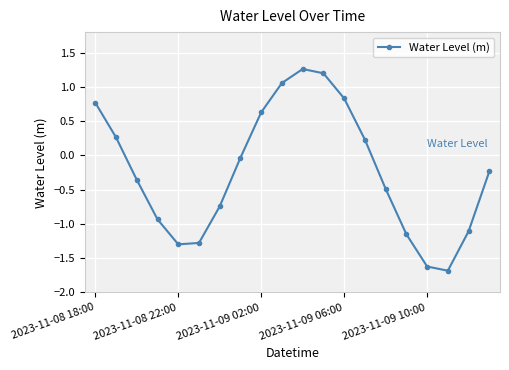

How many points are lower than both their immediate neighbors (excluding endpoints)?

2